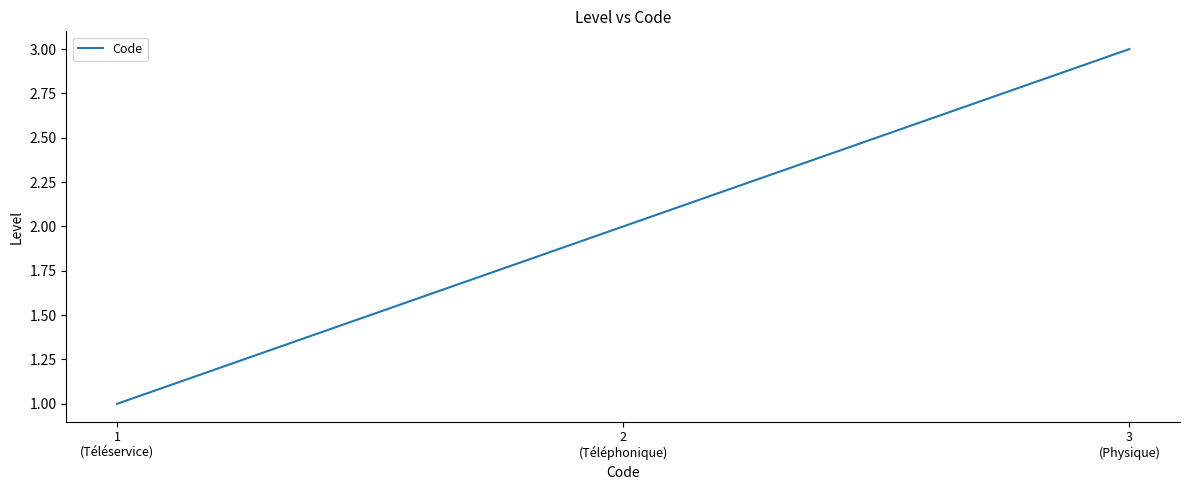

What is the minimum value shown in the chart?

1